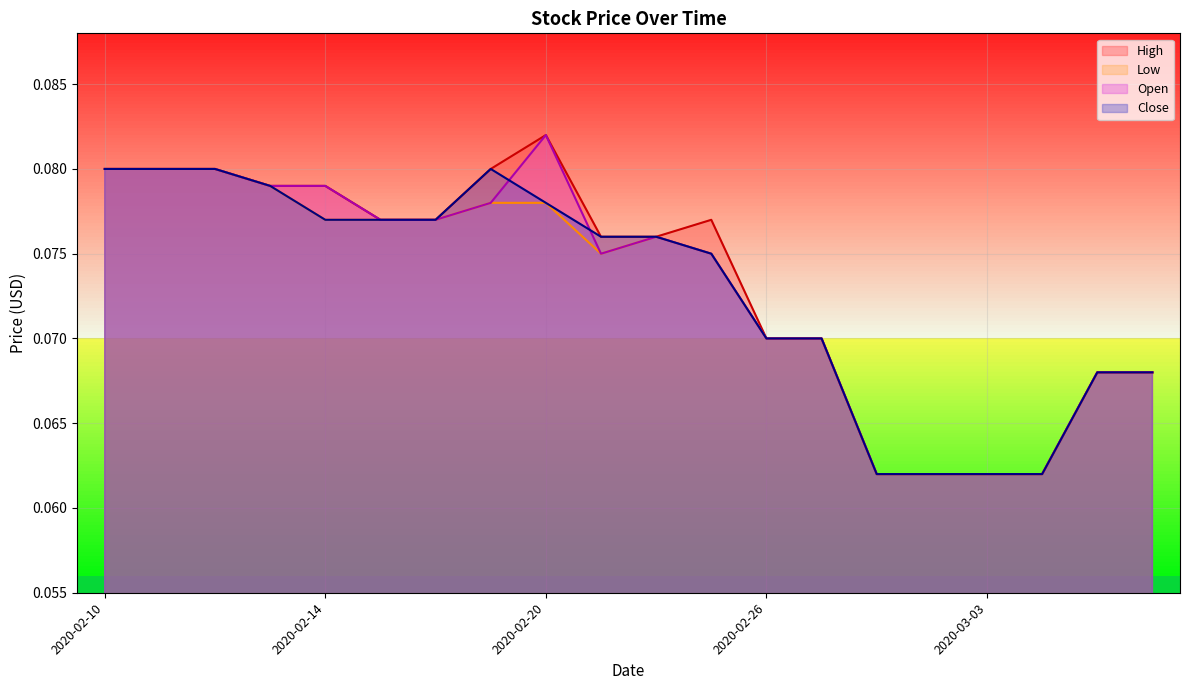

Where is the first local maximum for High?

2020-02-20